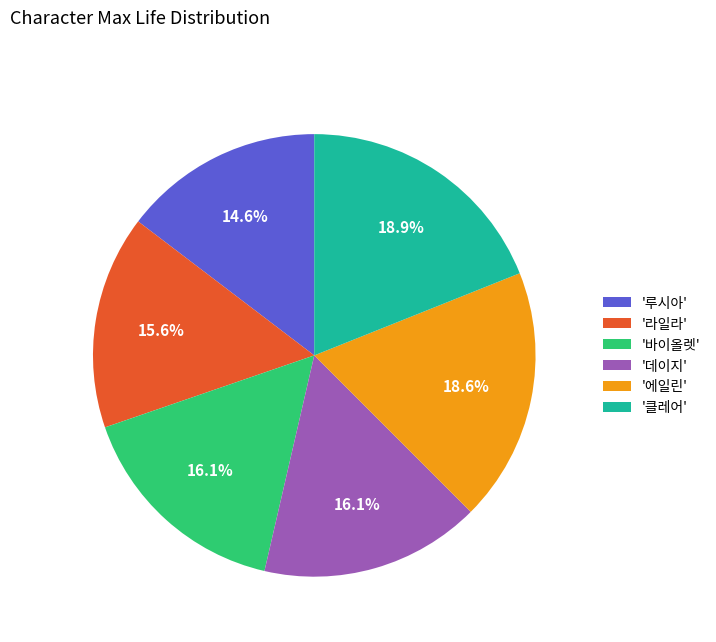

What percentage do '라일라' and '바이올렛' together represent?

31.7%